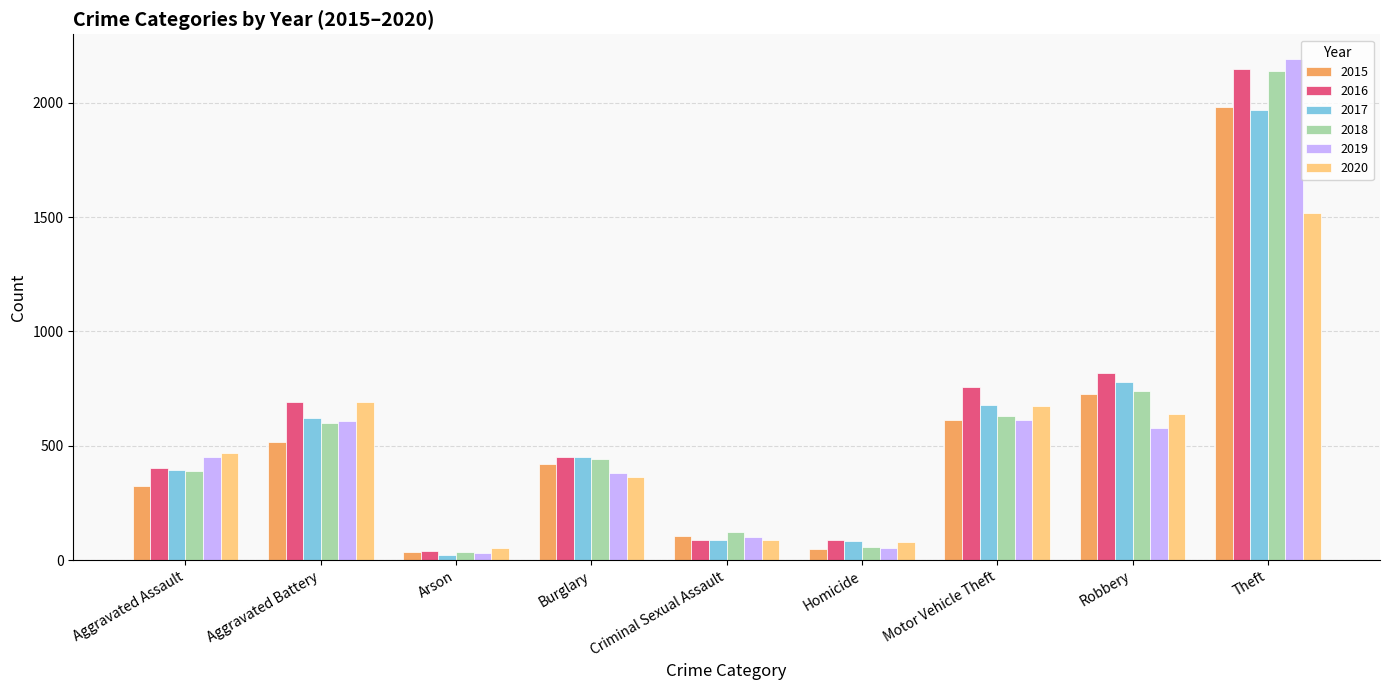

What are all the series names shown in the legend?

2015, 2016, 2017, 2018, 2019, 2020